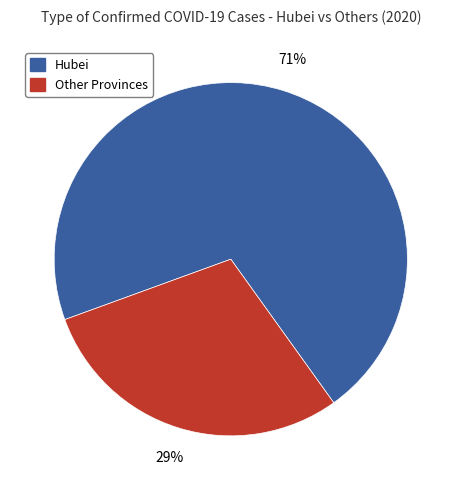

To the nearest percent, what is the average slice percentage?

50%